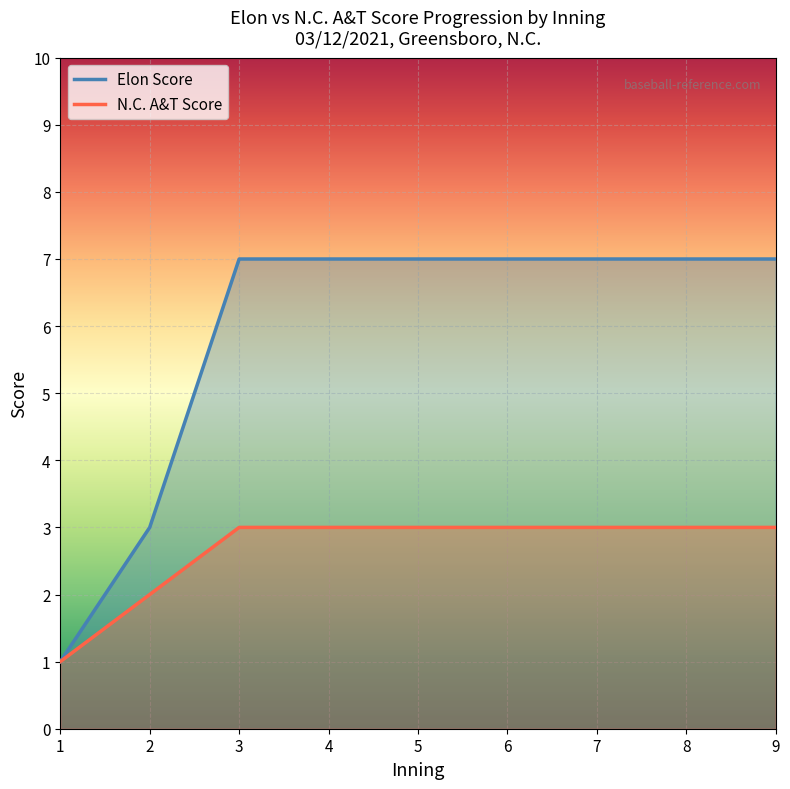

What is the difference between the maximum and minimum values in the N.C. A&T Score series?

2